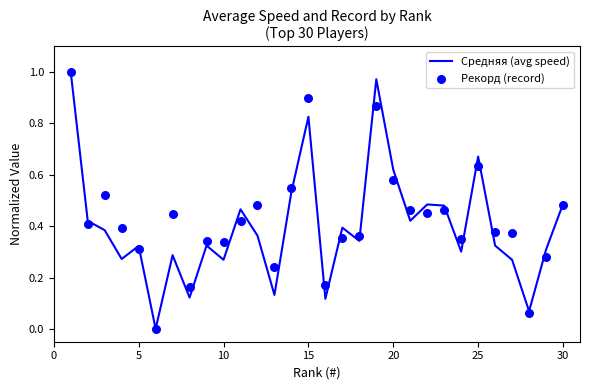

Which series has the widest spread of Y values?

Средняя (avg speed)